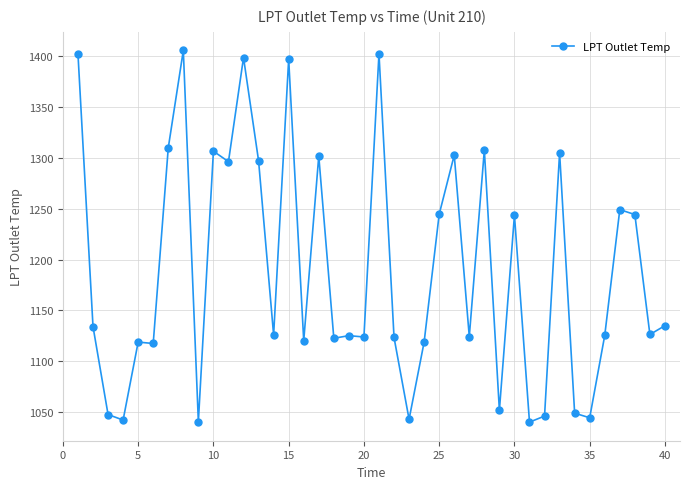

What is the sum of all values?

47559.9